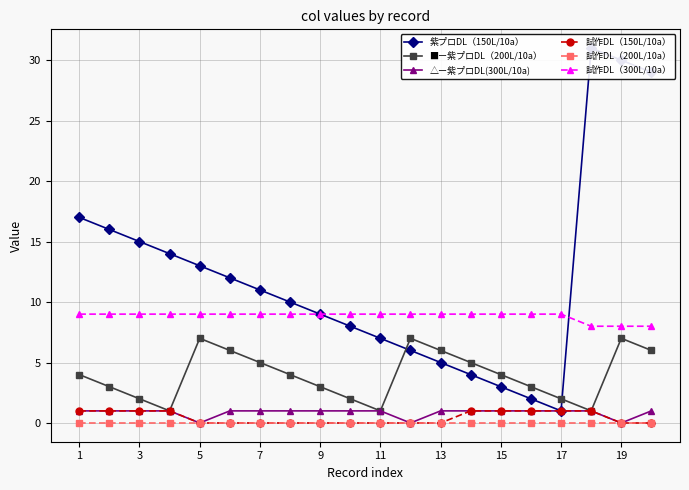

True or false: 試作DL（300L/10a） and 試作DL（200L/10a） cross at least once.

False